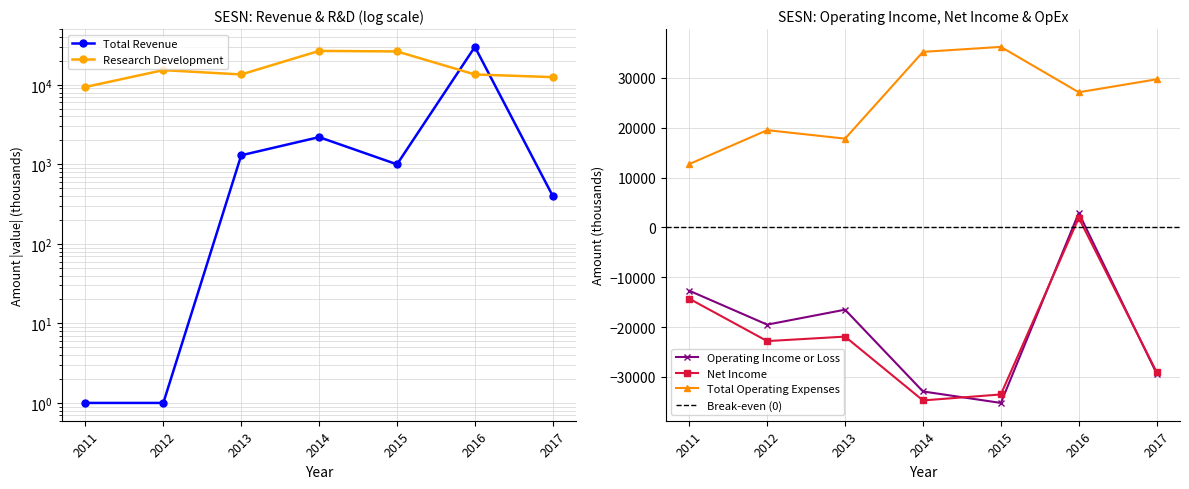

Reading left to right, what are all the values shown in this chart?

Total Revenue: 1	1	1300	2200	1000	30000	400
Operating Income or Loss: -12700	-19500	-16500	-32900	-35200	2900	-29300
Net Income: -14300	-22800	-21900	-34700	-33500	1900	-29000
Research Development: 9400	15300	13500	26700	26300	13500	12500
Total Operating Expenses: 12700	19500	17800	35200	36200	27100	29700